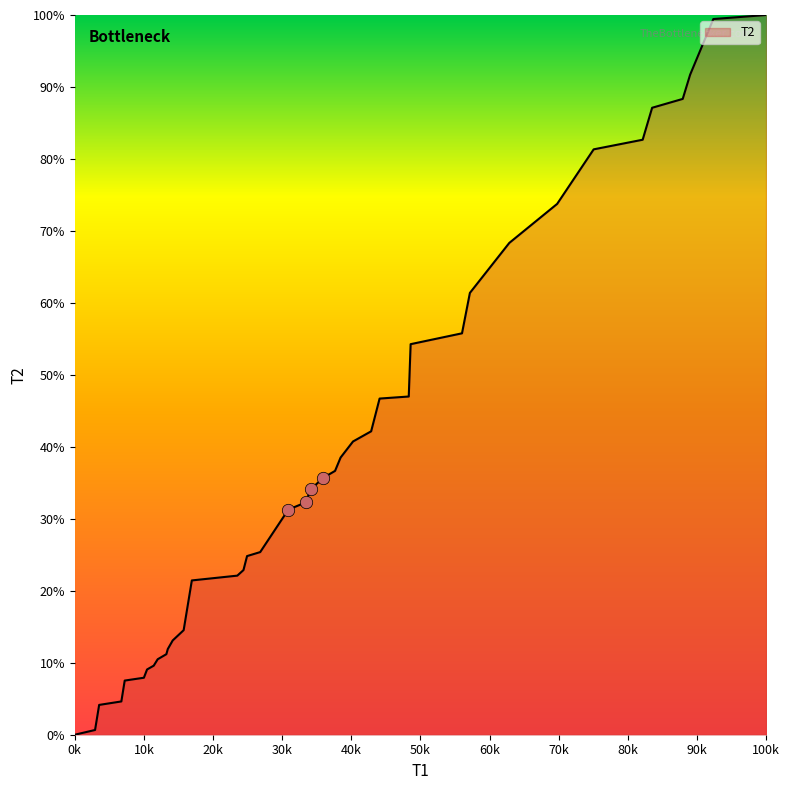

What is the difference between the maximum and minimum values?

100.0